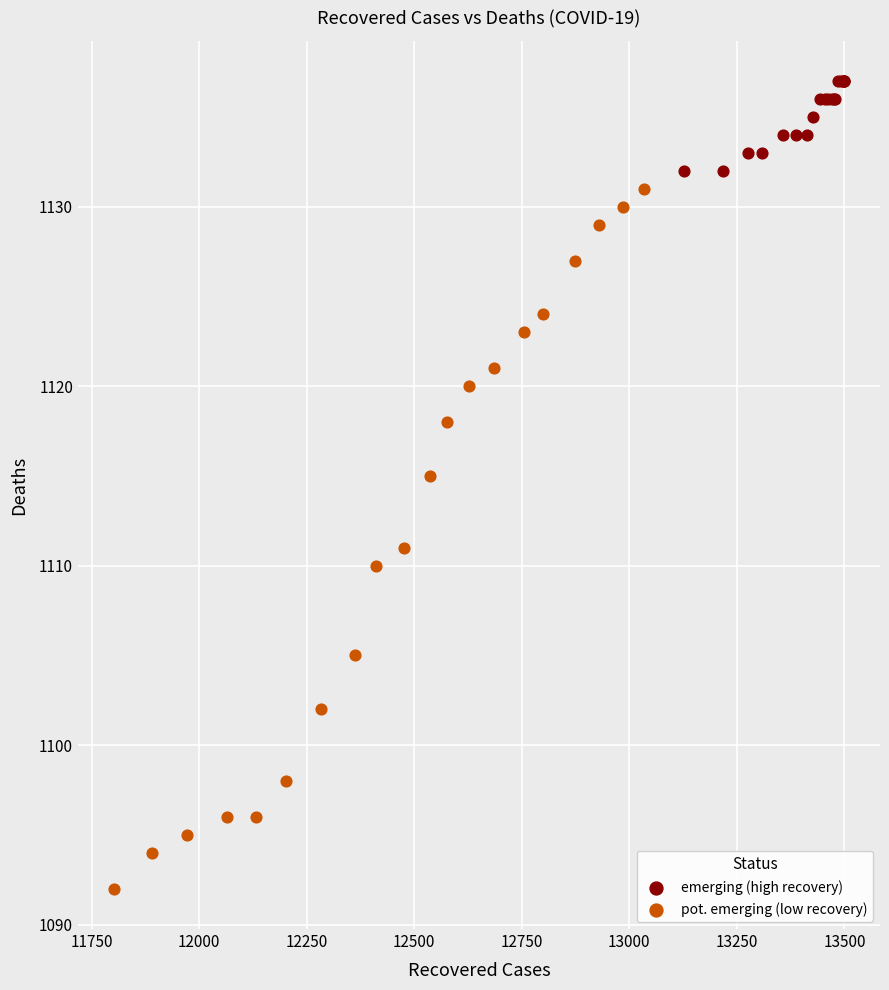

Which series contains the highest Y value?

emerging (high recovery)